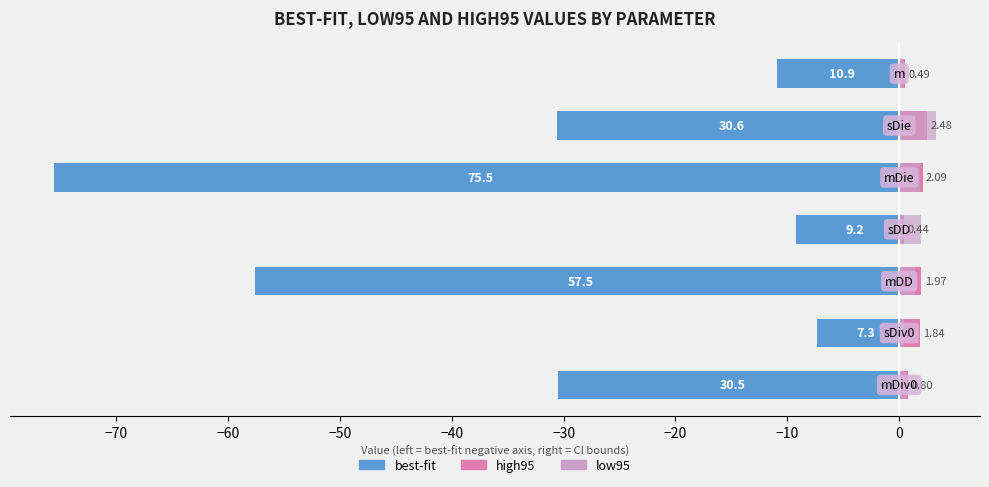

Does the chart contain any negative values?

Yes